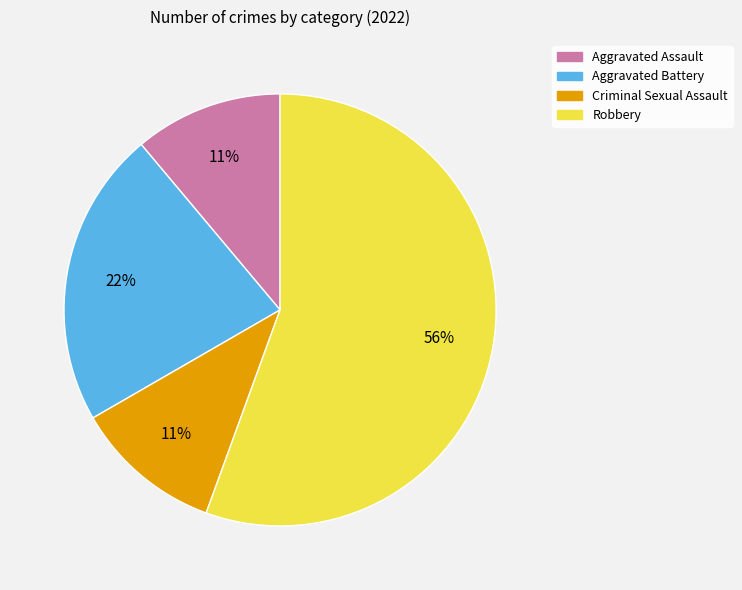

Between Robbery and Criminal Sexual Assault, which is larger?

Robbery